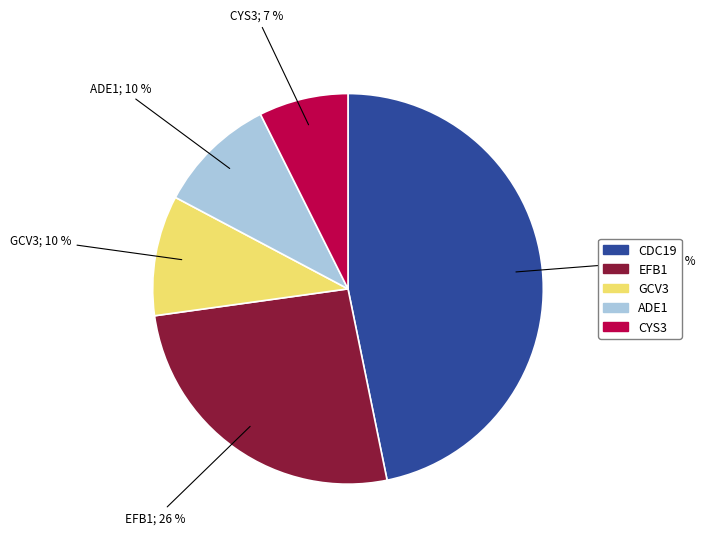

To the nearest percent, what is the combined percentage of GCV3 and ADE1?

20%